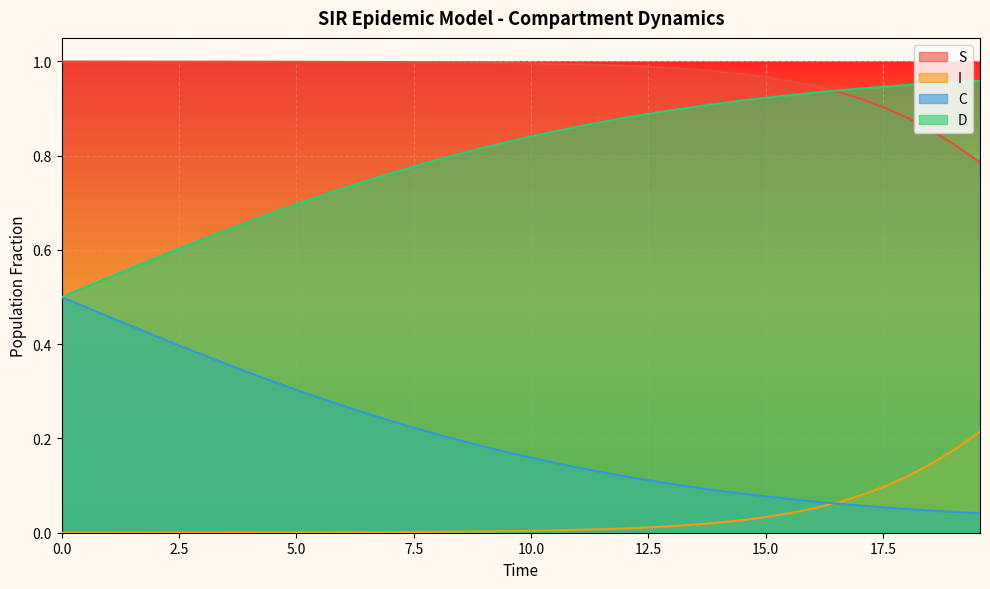

Which series has the largest range (max minus min)?

C